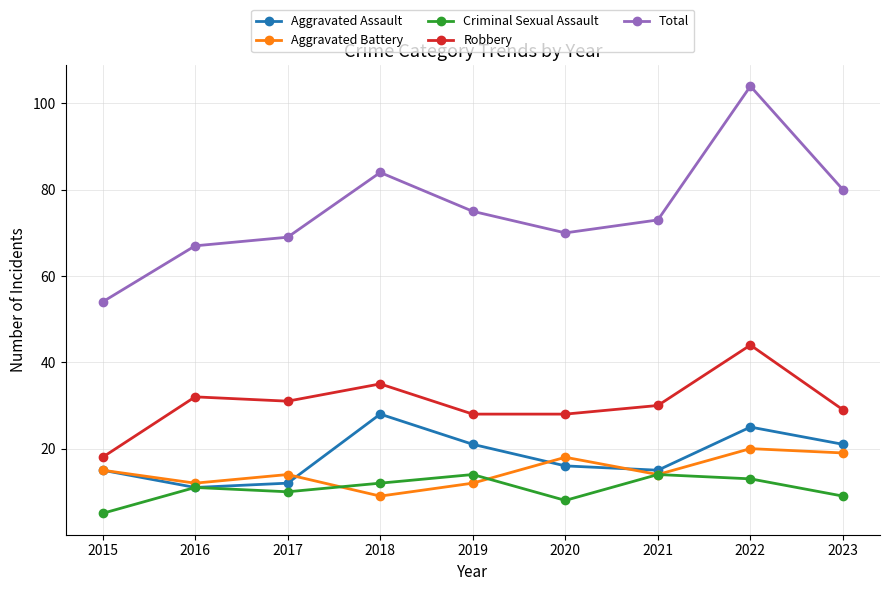

True or false: Criminal Sexual Assault and Total cross at least once.

False